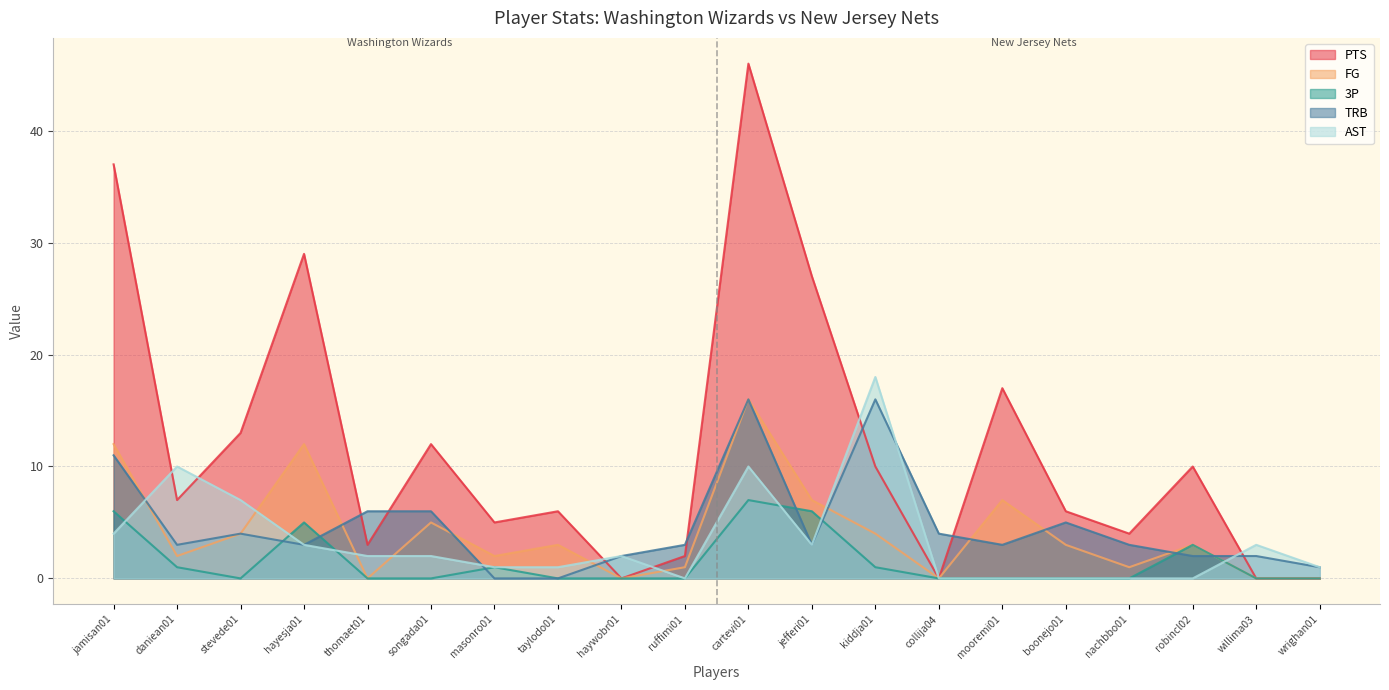

Reading left to right, extract all data points from this chart.

PTS: jamisan01=37	daniean01=7	stevede01=13	hayesja01=29	thomaet01=3	songada01=12	masonro01=5	taylodo01=6	haywobr01=0	ruffimi01=2	cartevi01=46	jefferi01=27	kiddja01=10	collija04=0	mooremi01=17	boonejo01=6	nachbbo01=4	robincl02=10	willima03=0	wrighan01=0
FG: jamisan01=12	daniean01=2	stevede01=4	hayesja01=12	thomaet01=0	songada01=5	masonro01=2	taylodo01=3	haywobr01=0	ruffimi01=1	cartevi01=16	jefferi01=7	kiddja01=4	collija04=0	mooremi01=7	boonejo01=3	nachbbo01=1	robincl02=3	willima03=0	wrighan01=0
3P: jamisan01=6	daniean01=1	stevede01=0	hayesja01=5	thomaet01=0	songada01=0	masonro01=1	taylodo01=0	haywobr01=0	ruffimi01=0	cartevi01=7	jefferi01=6	kiddja01=1	collija04=0	mooremi01=0	boonejo01=0	nachbbo01=0	robincl02=3	willima03=0	wrighan01=0
TRB: jamisan01=11	daniean01=3	stevede01=4	hayesja01=3	thomaet01=6	songada01=6	masonro01=0	taylodo01=0	haywobr01=2	ruffimi01=3	cartevi01=16	jefferi01=3	kiddja01=16	collija04=4	mooremi01=3	boonejo01=5	nachbbo01=3	robincl02=2	willima03=2	wrighan01=1
AST: jamisan01=4	daniean01=10	stevede01=7	hayesja01=3	thomaet01=2	songada01=2	masonro01=1	taylodo01=1	haywobr01=2	ruffimi01=0	cartevi01=10	jefferi01=3	kiddja01=18	collija04=0	mooremi01=0	boonejo01=0	nachbbo01=0	robincl02=0	willima03=3	wrighan01=1